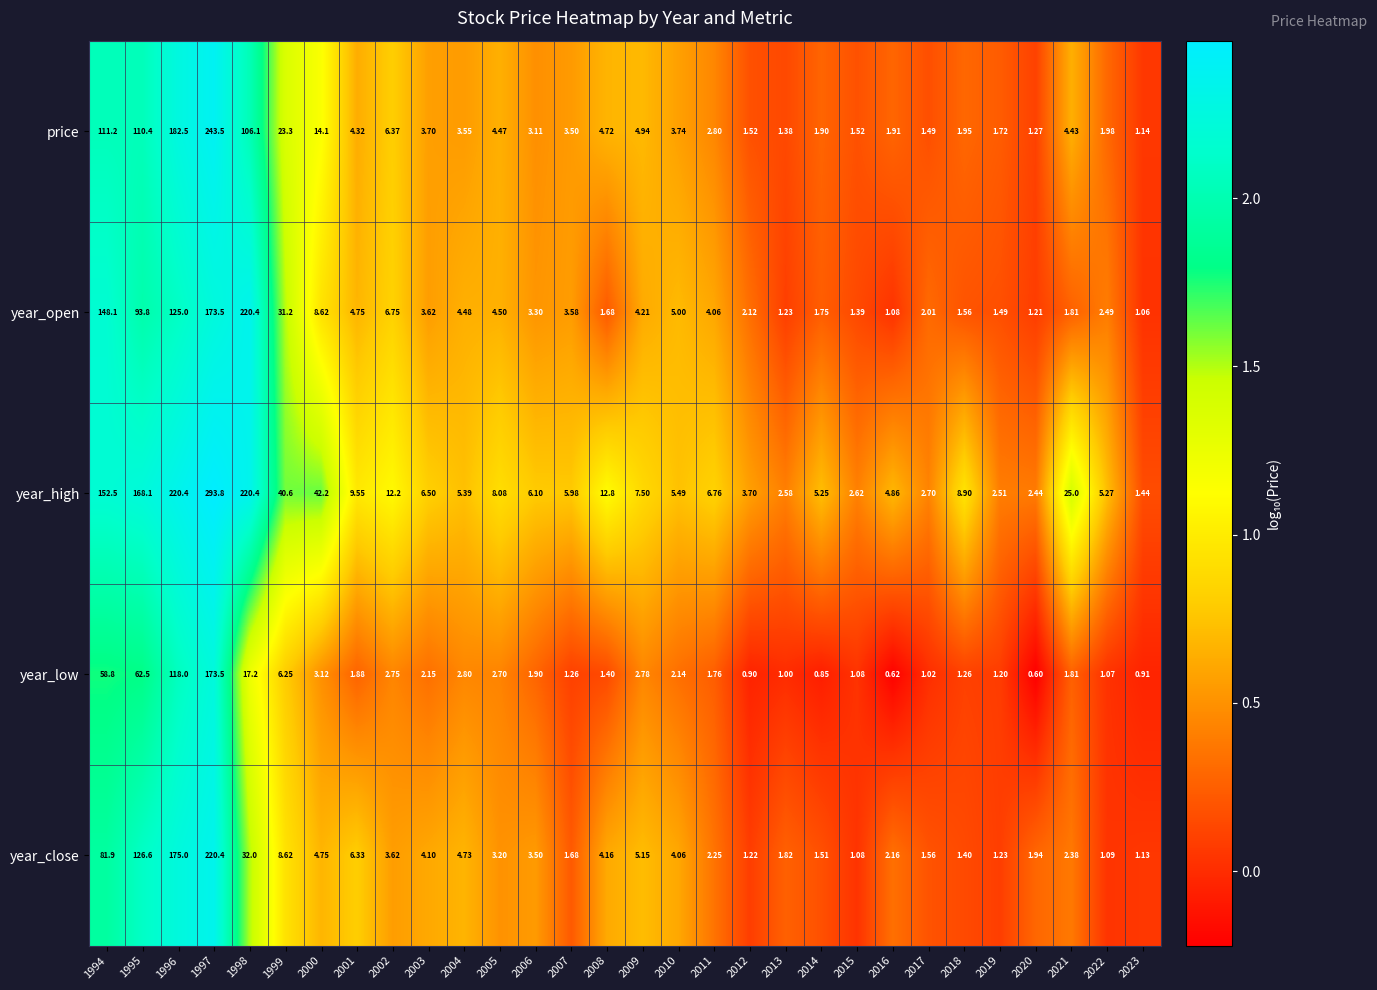

At 2016, list the series in order from smallest to largest.

year_low, year_open, price, year_close, year_high